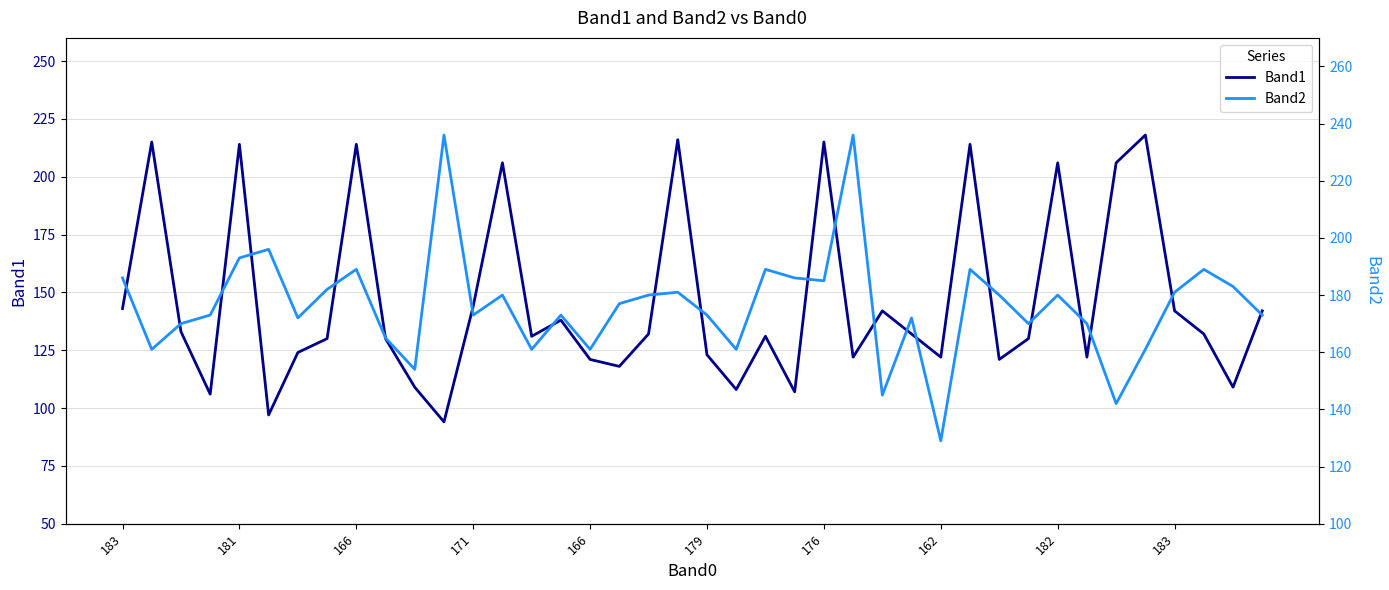

Which series has the largest total across all categories?

Band2